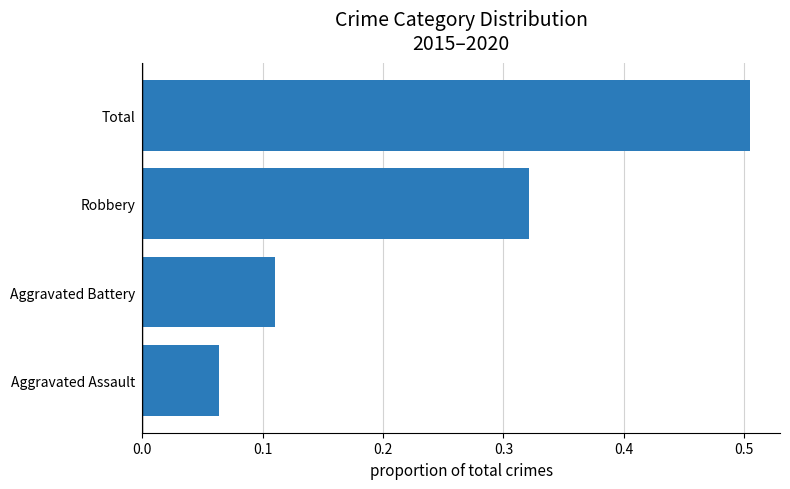

What is the sum of the values at Aggravated Battery and Robbery?

0.4